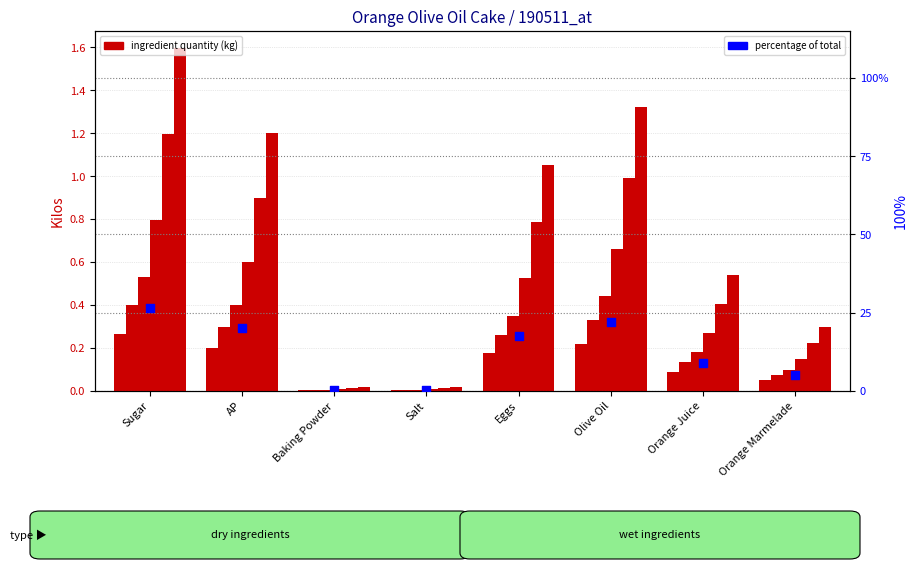

At which category is the sum across all series the highest?

Sugar